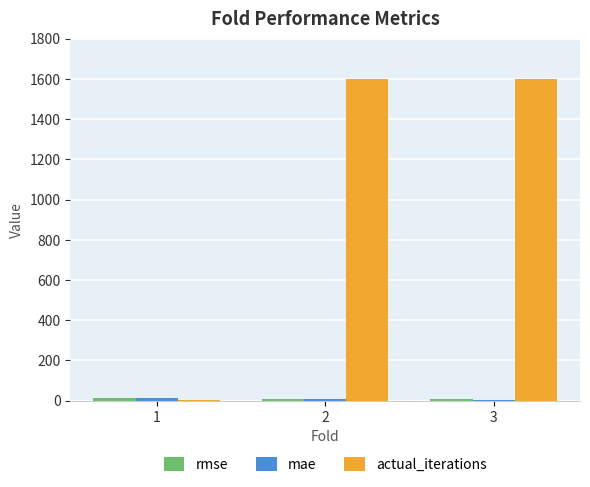

Which series changed the most between 1 and 2?

actual_iterations